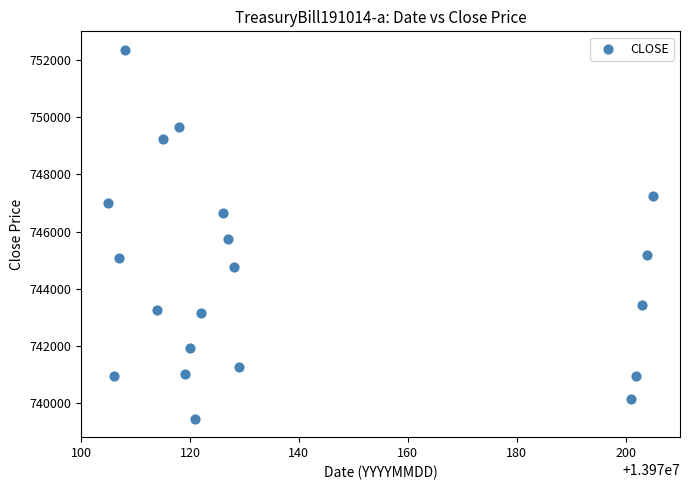

What is the range of X values (max minus min)?

100